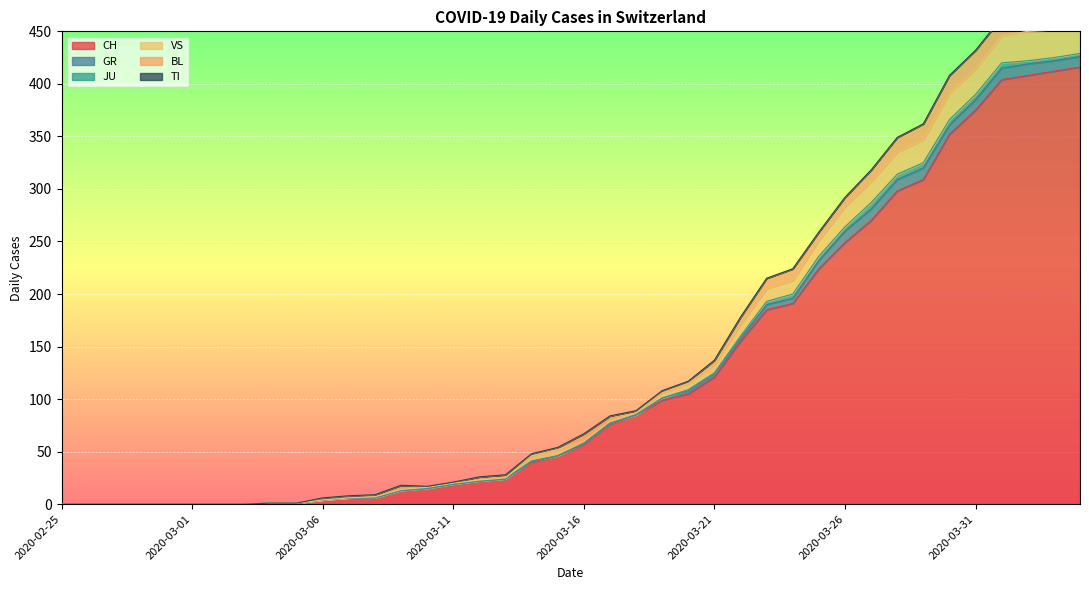

At which category does the chart reach its minimum across all series?

2020-02-25